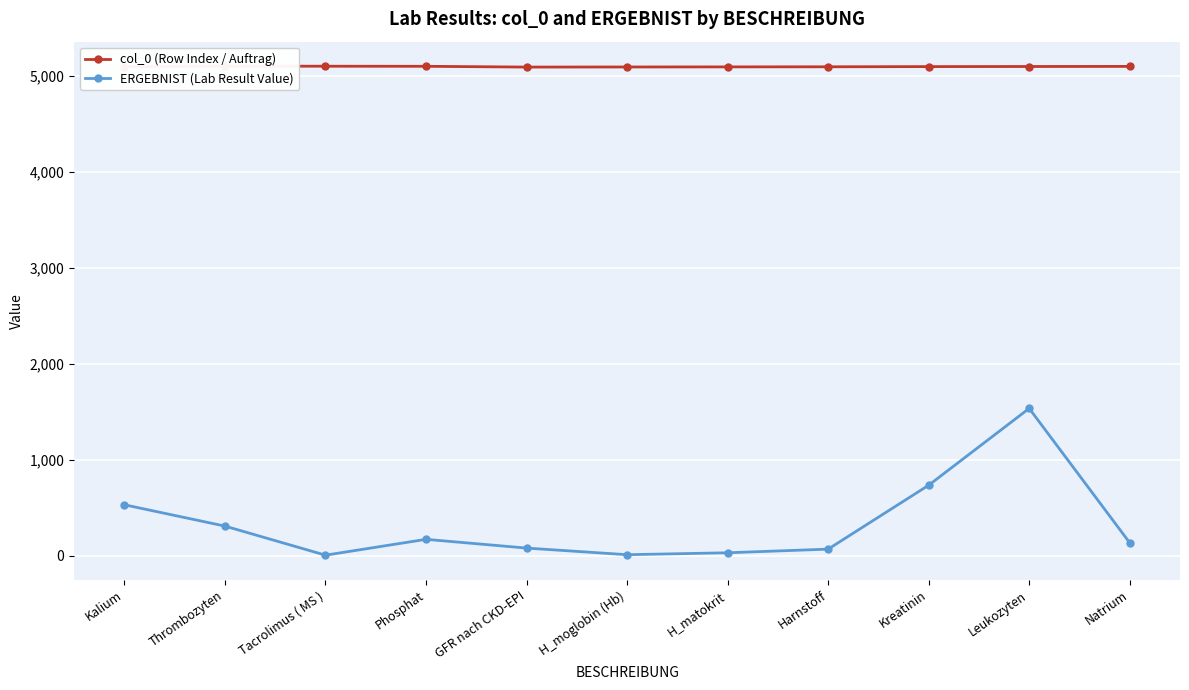

Rank the series by their maximum value, from lowest to highest.

ERGEBNIST (Lab Result Value), col_0 (Row Index / Auftrag)